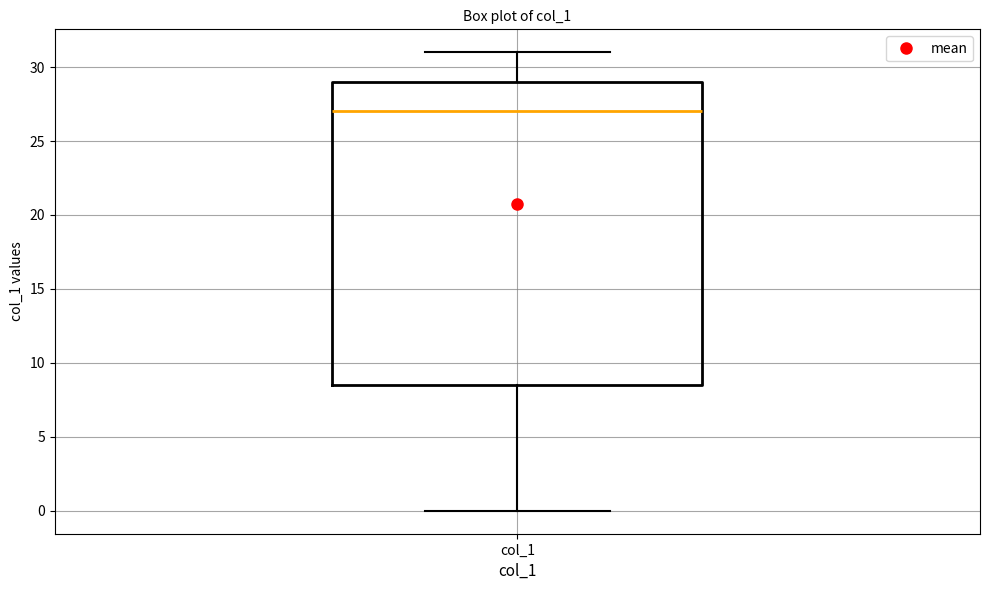

Where does the upper whisker of the box for col_1 end on the y-axis? The values are not printed on the chart, so give them approximately, as read against the axis.

31.0